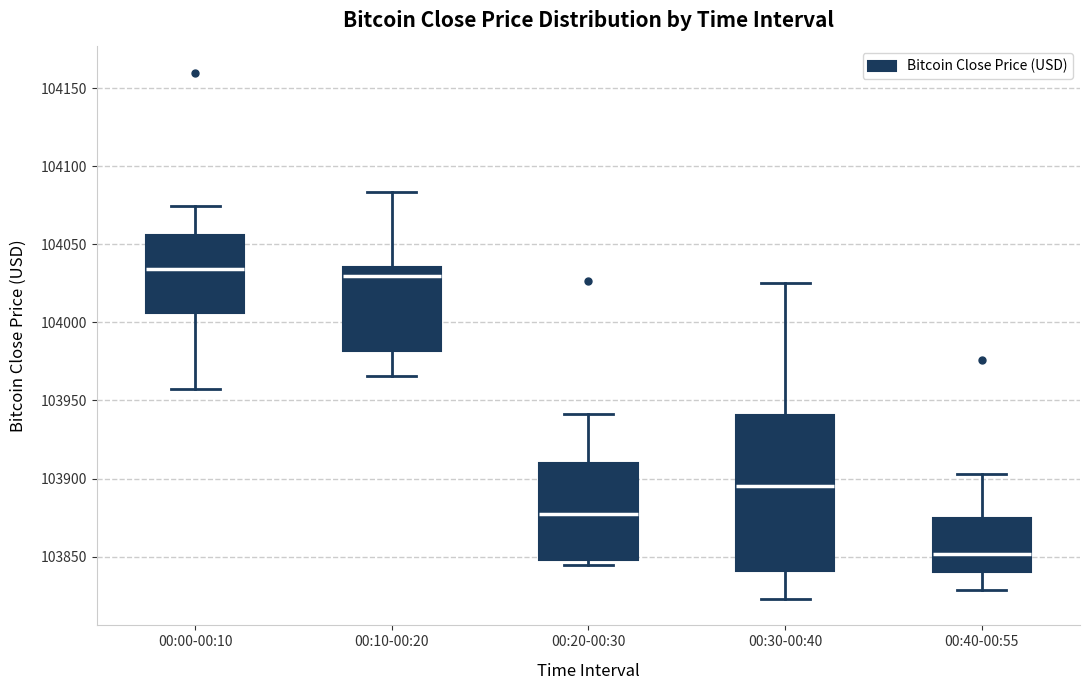

Reading left to right, transcribe this box plot: for each box, give where its median line is, the range the box spans, and where its two whiskers end, as read against the y-axis. The values are not printed on the chart, so give them approximately, as read against the axis.

00:00-00:10: median 104035, box 104005 to 104055, whiskers 103955 to 104075
00:10-00:20: median 104030, box 103980 to 104035, whiskers 103965 to 104085
00:20-00:30: median 103875, box 103850 to 103910, whiskers 103845 to 103940
00:30-00:40: median 103895, box 103840 to 103940, whiskers 103825 to 104025
00:40-00:55: median 103850, box 103840 to 103875, whiskers 103830 to 103905